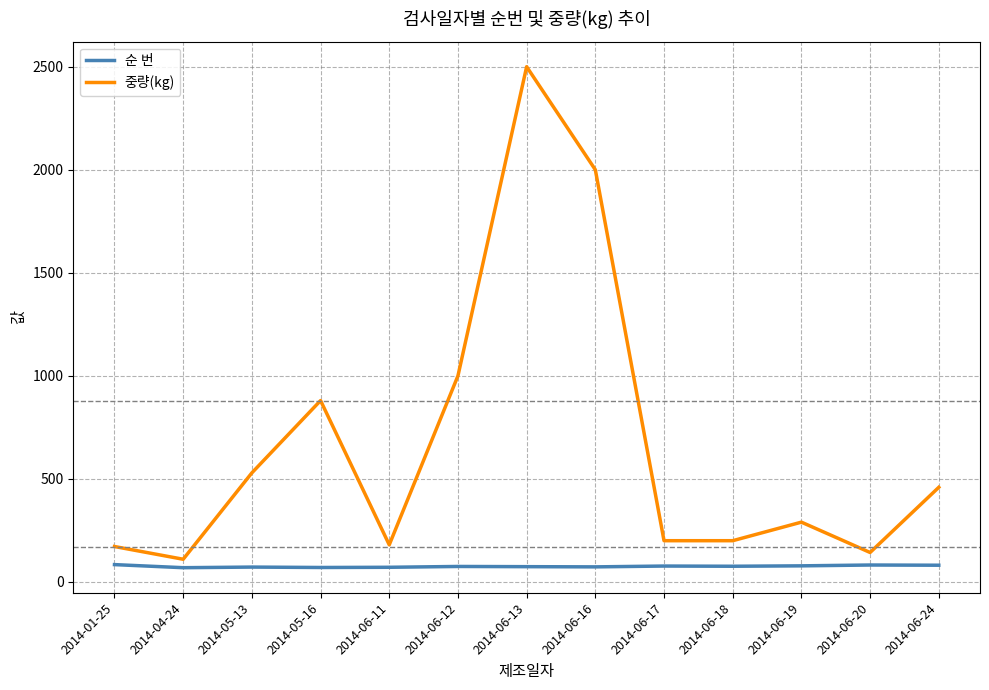

At which label is 중량(kg) closest to 1305?

2014-06-12